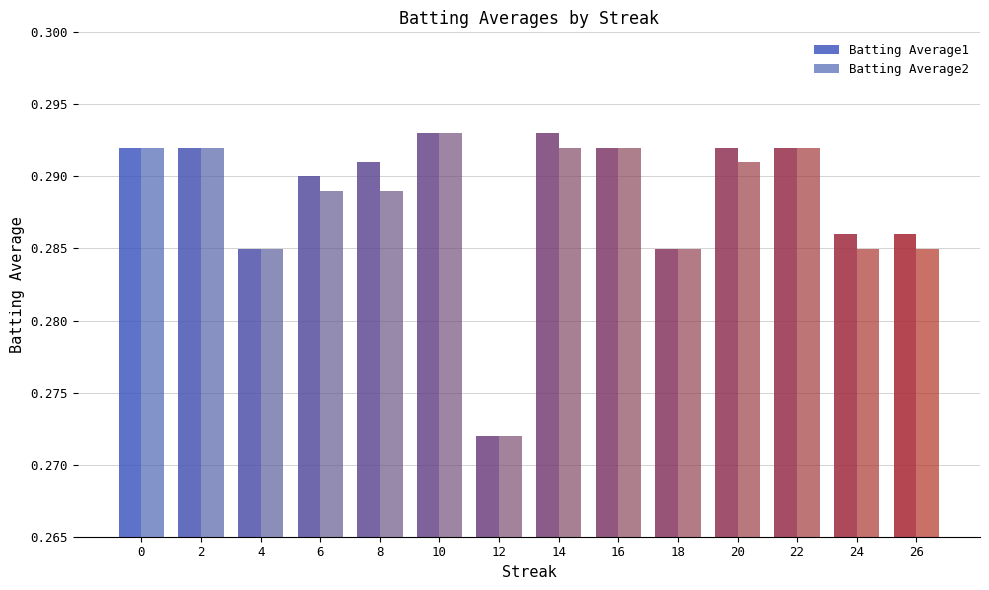

How many bars are there in total?

28